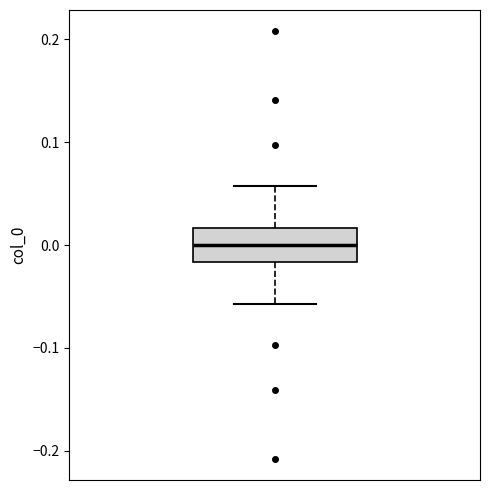

Where does the median line of the box sit on the y-axis? The values are not printed on the chart, so give them approximately, as read against the axis.

0.00